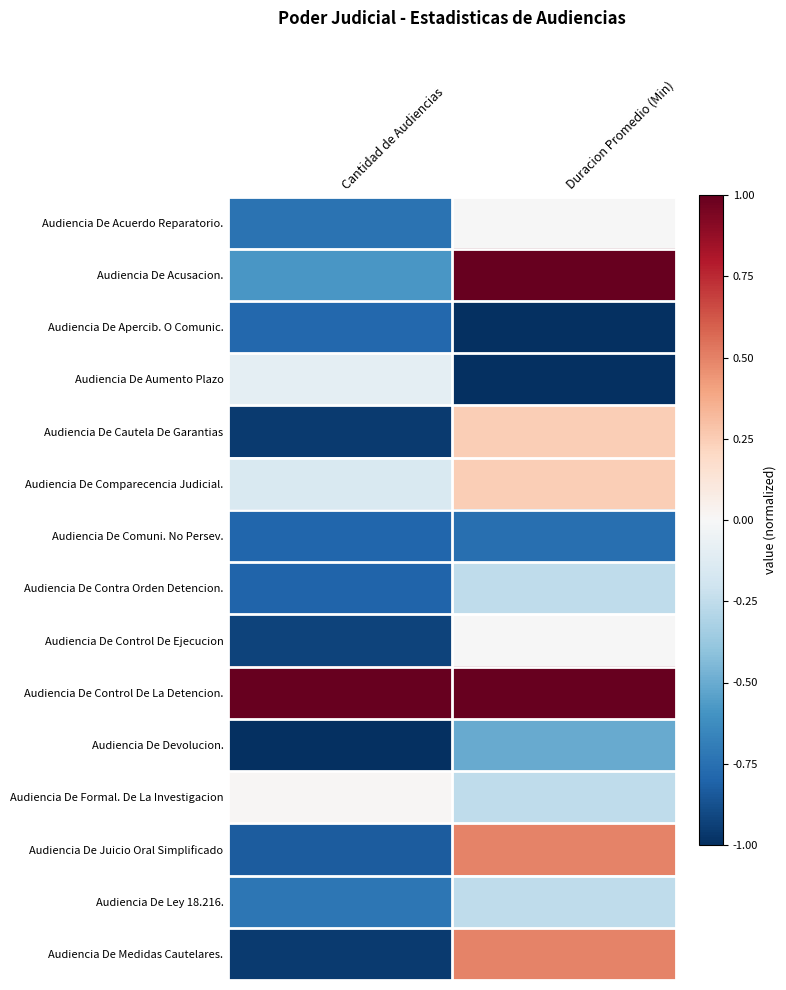

How many series are shown in this chart?

15